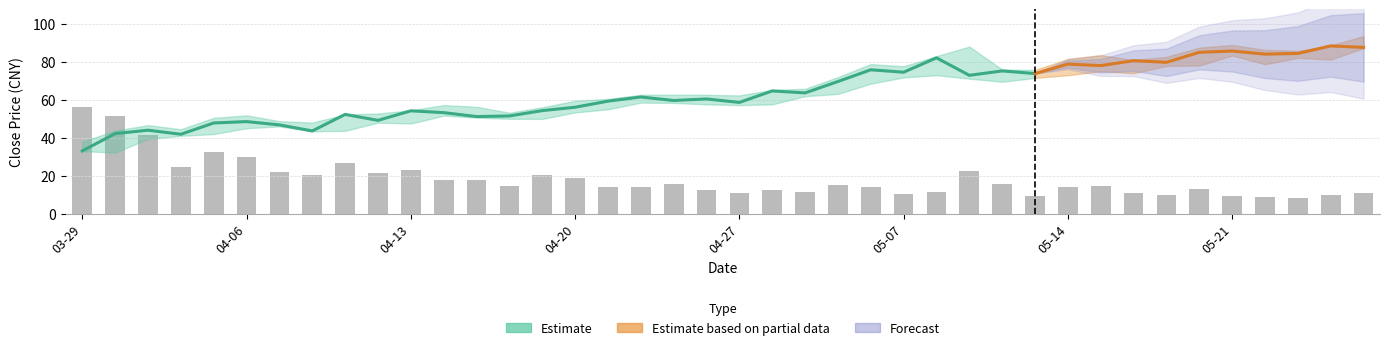

Which label corresponds to the largest value in the chart?

03-29